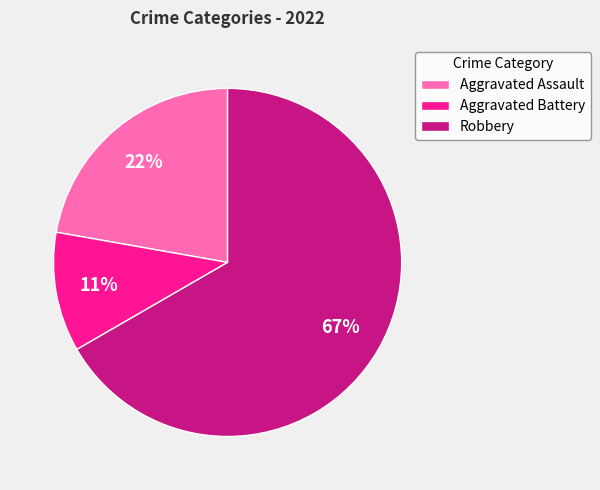

Do Aggravated Battery and Robbery together represent more than half of the pie?

Yes